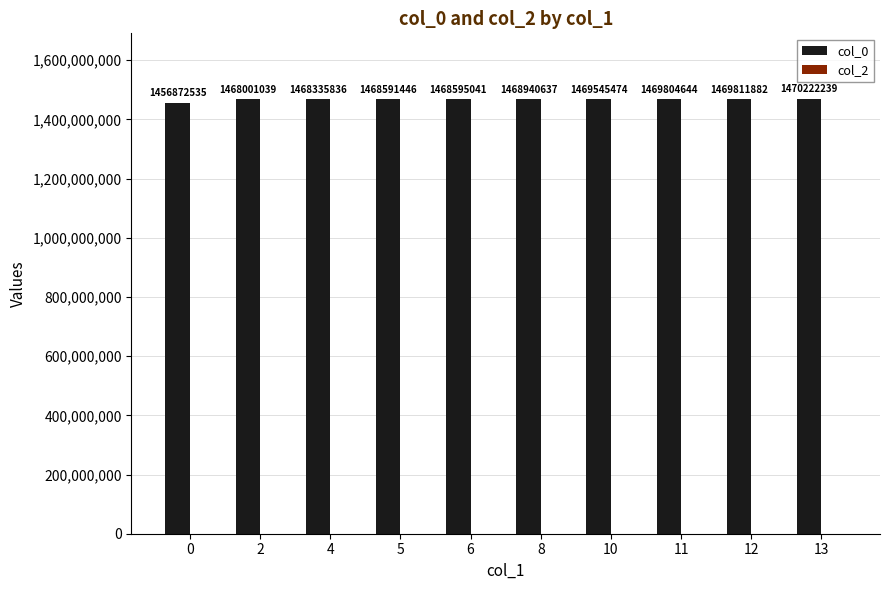

Reading right to left, extract all data points from this chart.

13=1470222239	12=1469811882	11=1469804644	10=1469545474	8=1468940637	6=1468595041	5=1468591446	4=1468335836	2=1468001039	0=1456872535